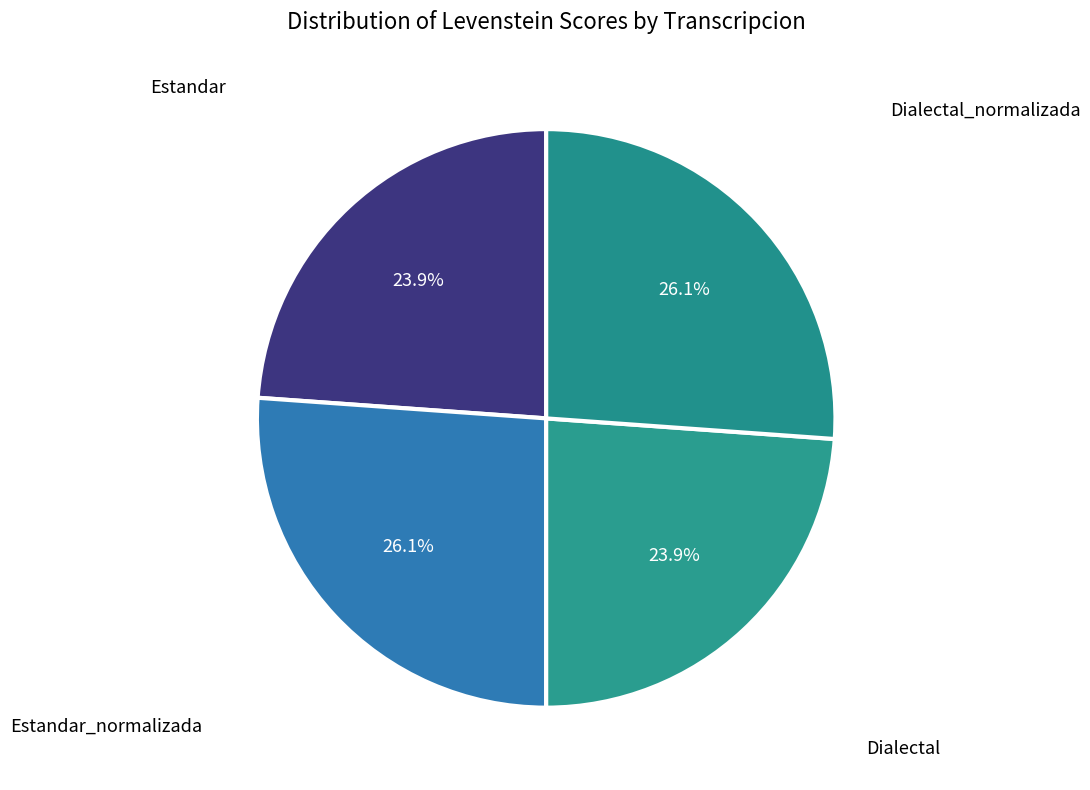

How many segments does this pie chart have?

4